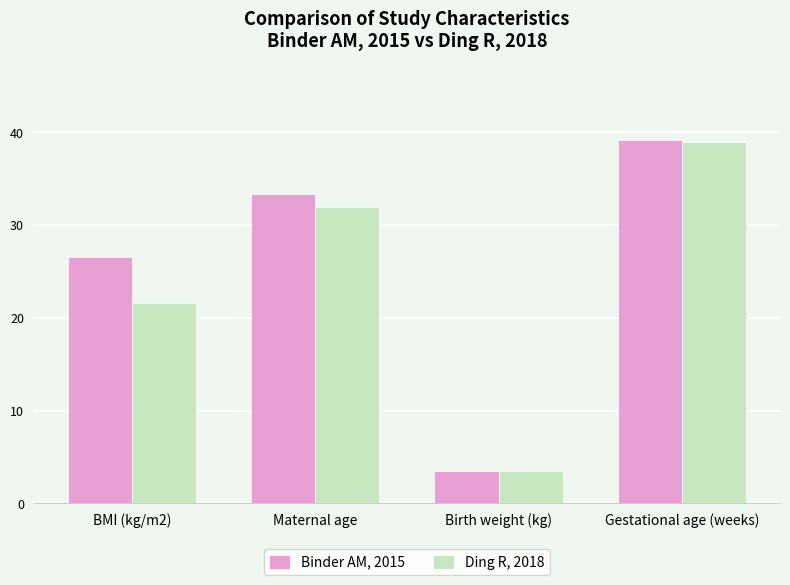

At which label does Binder AM, 2015 reach its minimum?

Birth weight (kg)